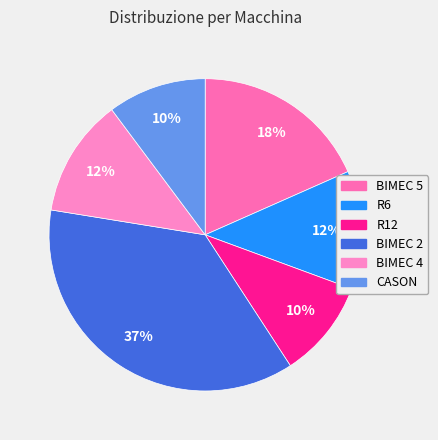

Combined, do BIMEC 4 and BIMEC 2 account for over 50%?

No